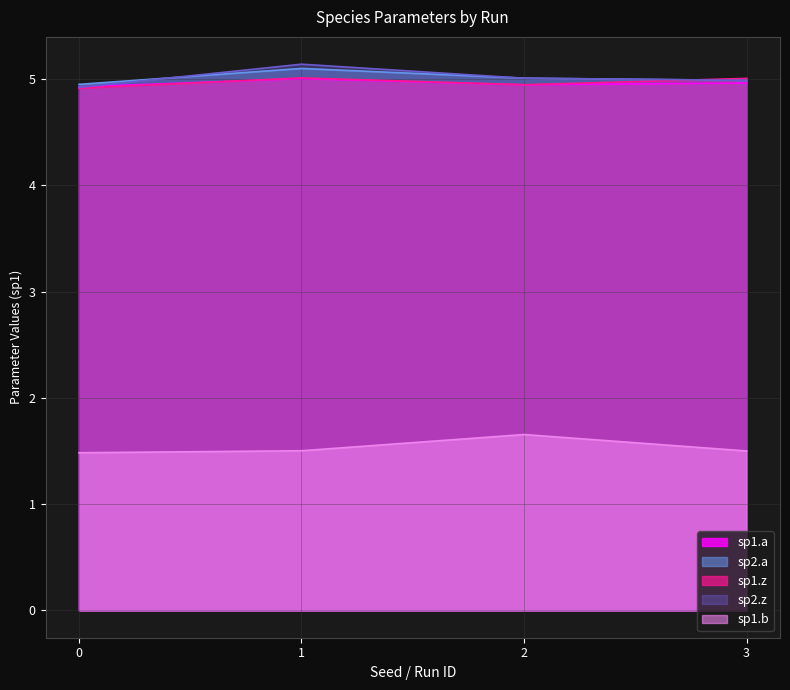

What is the value of the sp1.a point at the 3rd from the left?

4.9